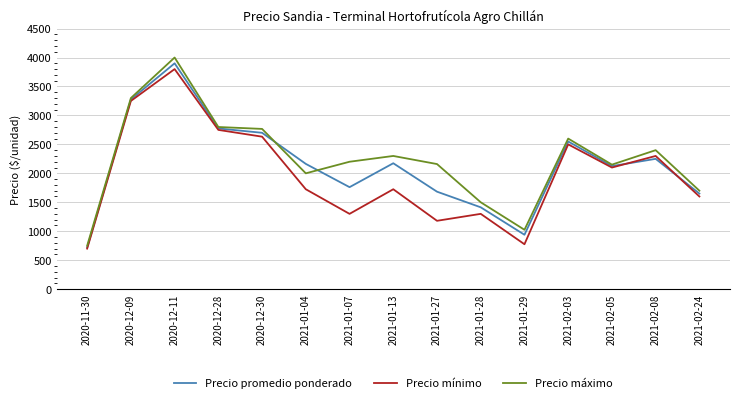

Which series has the largest total across all categories?

Precio máximo